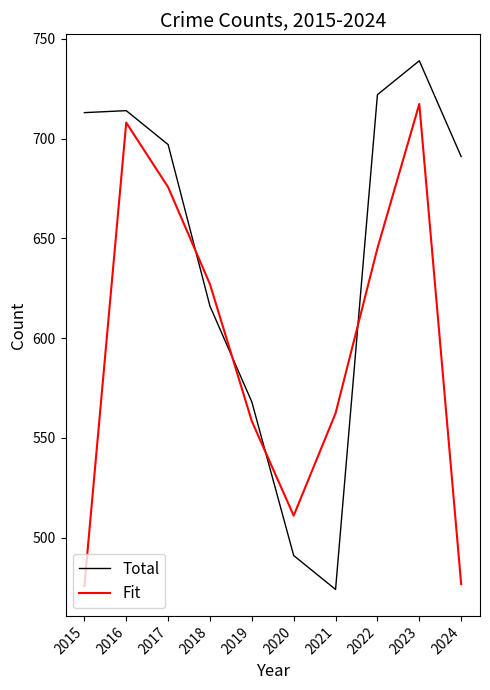

What is the greatest value displayed?

739.0